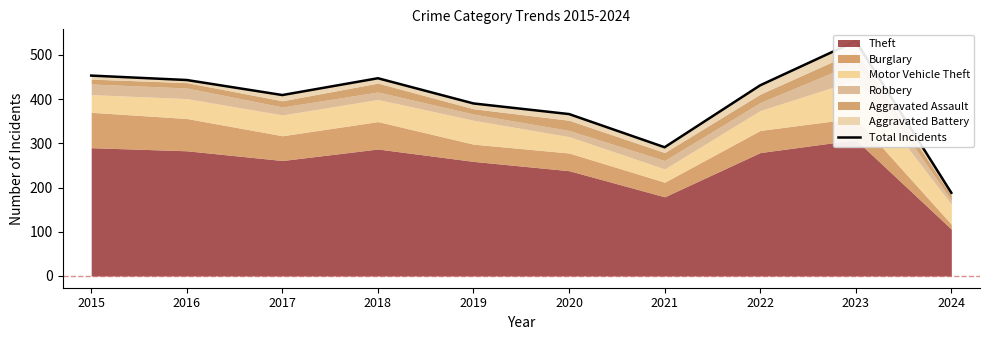

At which category does the chart reach its peak across all series?

2023